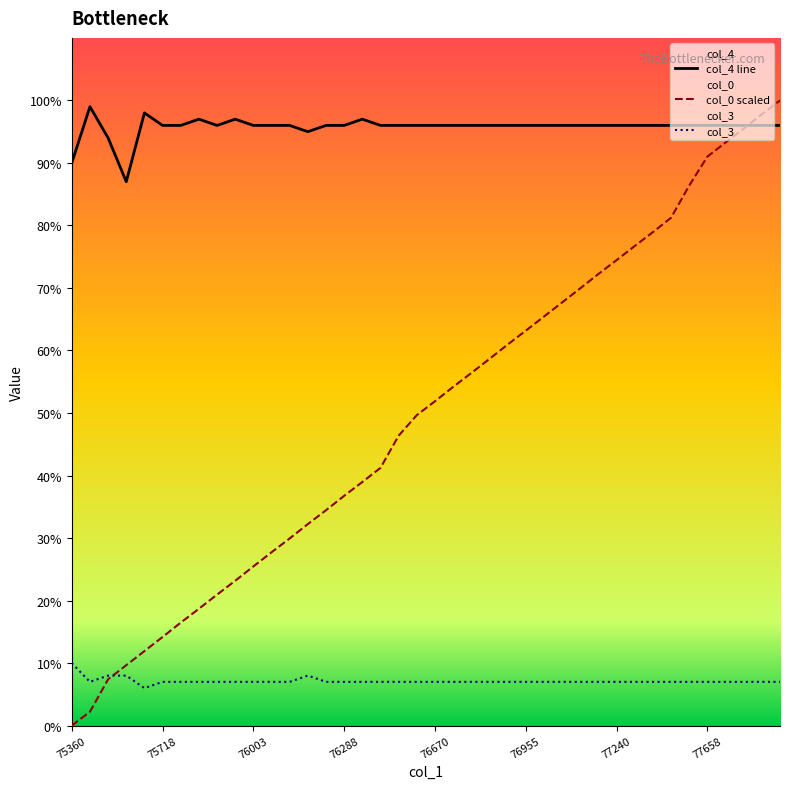

What is the total value across all series at 76344?

1.4